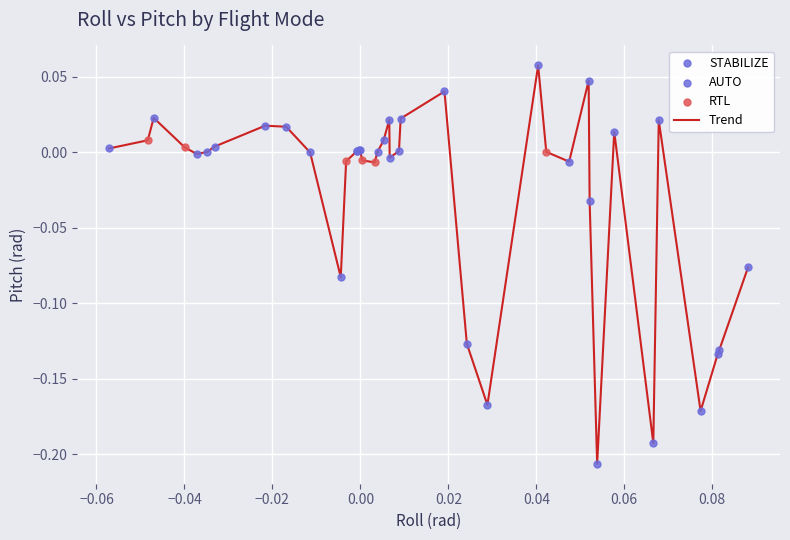

What is the difference between the maximum and minimum values?

0.3